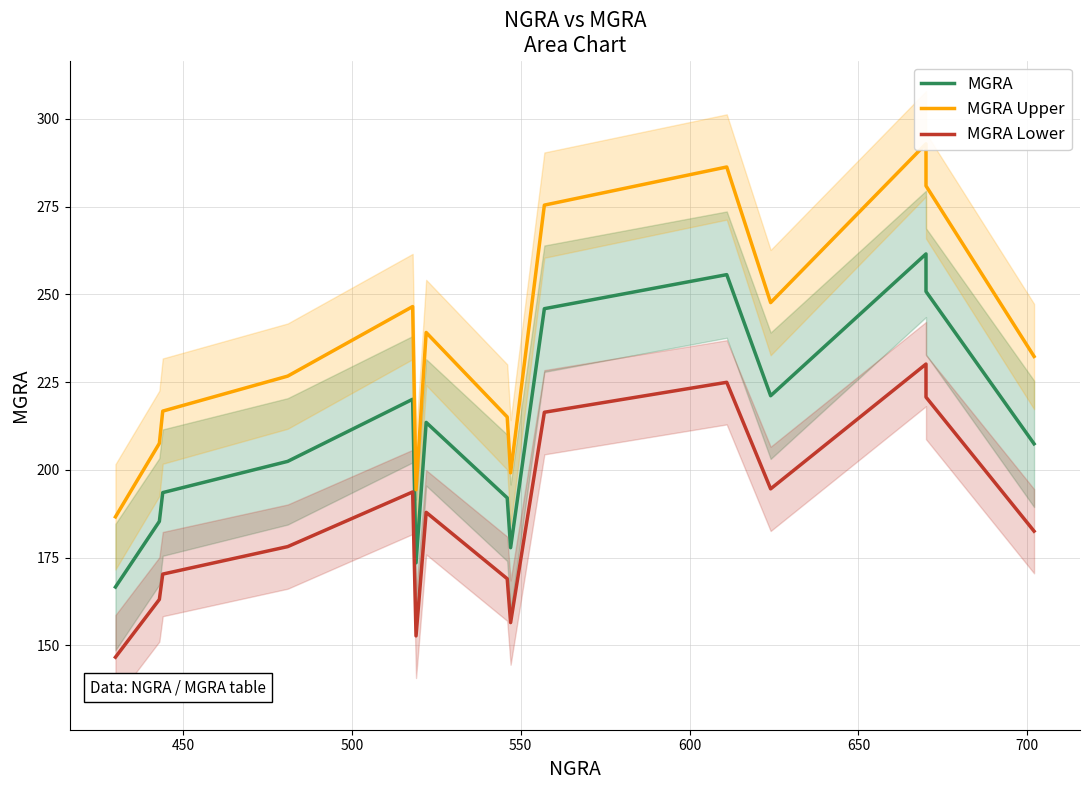

True or false: MGRA Upper and MGRA Lower cross at least once.

False